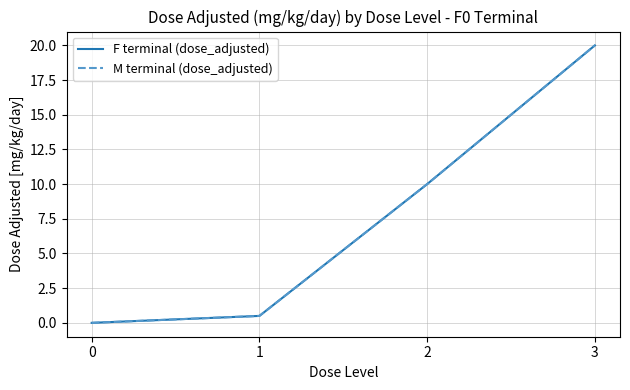

At how many categories does at least one series exceed 3?

2